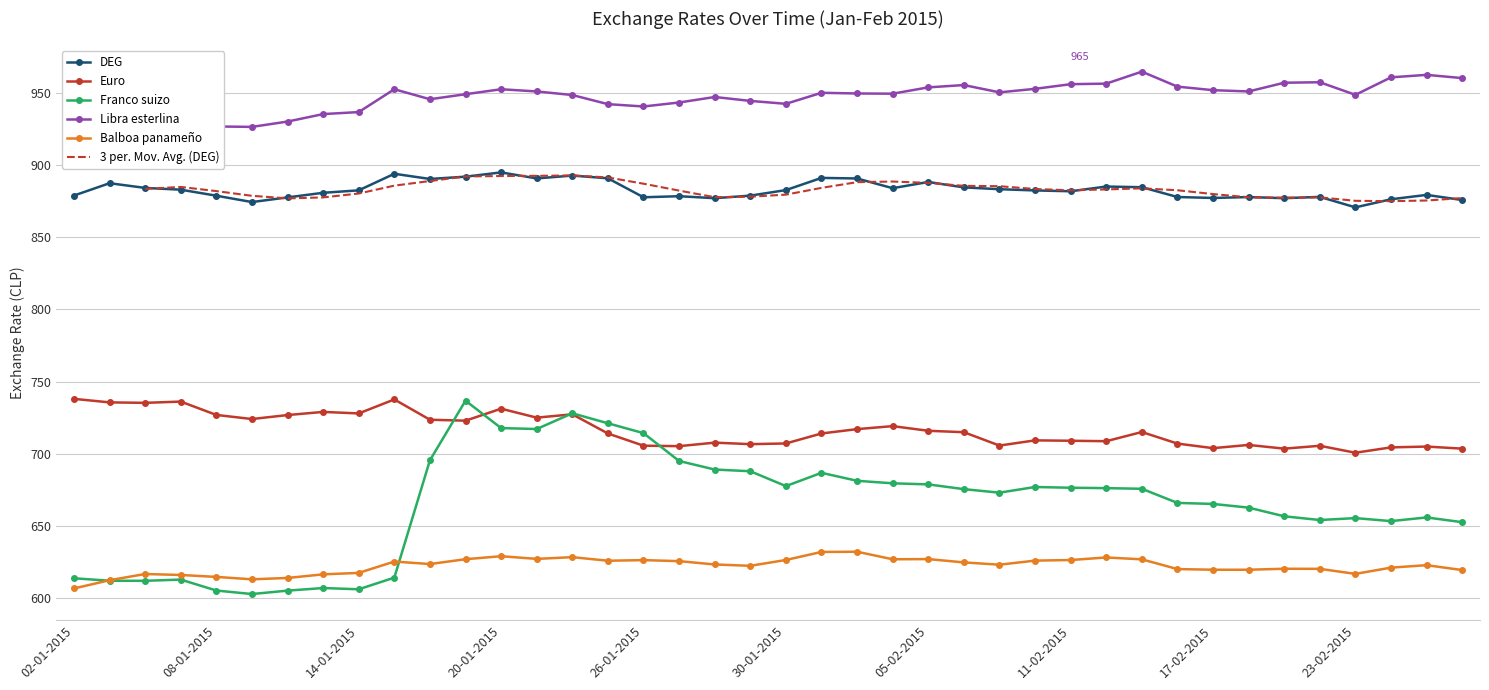

Reading left to right, list all the values displayed in this chart.

DEG: 02-01-2015=878.8	05-01-2015=887.4	06-01-2015=884.1	07-01-2015=882.9	08-01-2015=878.7	09-01-2015=874.3	12-01-2015=877.6	13-01-2015=880.7	14-01-2015=882.4	15-01-2015=893.9	16-01-2015=890.3	19-01-2015=891.9	20-01-2015=894.9	21-01-2015=890.7	22-01-2015=892.7	23-01-2015=890.8	26-01-2015=877.6	27-01-2015=878.4	28-01-2015=877.0	29-01-2015=878.8	30-01-2015=882.6	02-02-2015=891.1	03-02-2015=890.7	04-02-2015=883.9	05-02-2015=888.2	06-02-2015=884.5	09-02-2015=883.2	10-02-2015=882.4	11-02-2015=881.8	12-02-2015=885.1	13-02-2015=884.6	16-02-2015=877.8	17-02-2015=877.2	18-02-2015=877.8	19-02-2015=877.0	20-02-2015=877.9	23-02-2015=870.7	24-02-2015=876.3	25-02-2015=879.3	26-02-2015=875.7
Euro: 02-01-2015=738.0	05-01-2015=735.6	06-01-2015=735.3	07-01-2015=736.2	08-01-2015=726.9	09-01-2015=724.1	12-01-2015=726.8	13-01-2015=729.0	14-01-2015=728.0	15-01-2015=737.6	16-01-2015=723.6	19-01-2015=722.9	20-01-2015=731.2	21-01-2015=725.0	22-01-2015=727.4	23-01-2015=714.1	26-01-2015=705.6	27-01-2015=705.3	28-01-2015=707.7	29-01-2015=706.7	30-01-2015=707.2	02-02-2015=714.1	03-02-2015=717.1	04-02-2015=719.2	05-02-2015=715.9	06-02-2015=715.0	09-02-2015=705.7	10-02-2015=709.3	11-02-2015=709.0	12-02-2015=708.7	13-02-2015=715.1	16-02-2015=707.1	17-02-2015=703.9	18-02-2015=706.1	19-02-2015=703.6	20-02-2015=705.6	23-02-2015=700.7	24-02-2015=704.5	25-02-2015=705.0	26-02-2015=703.6
Franco suizo: 02-01-2015=613.8	05-01-2015=612.1	06-01-2015=612.0	07-01-2015=612.9	08-01-2015=605.3	09-01-2015=602.9	12-01-2015=605.2	13-01-2015=607.0	14-01-2015=606.2	15-01-2015=614.3	16-01-2015=695.5	19-01-2015=736.8	20-01-2015=717.8	21-01-2015=717.2	22-01-2015=728.0	23-01-2015=721.1	26-01-2015=714.3	27-01-2015=695.0	28-01-2015=689.1	29-01-2015=687.9	30-01-2015=677.6	02-02-2015=686.8	03-02-2015=681.3	04-02-2015=679.6	05-02-2015=678.8	06-02-2015=675.5	09-02-2015=673.1	10-02-2015=677.0	11-02-2015=676.5	12-02-2015=676.2	13-02-2015=675.8	16-02-2015=666.0	17-02-2015=665.3	18-02-2015=662.7	19-02-2015=656.7	20-02-2015=654.1	23-02-2015=655.5	24-02-2015=653.4	25-02-2015=655.9	26-02-2015=652.6
Libra esterlina: 02-01-2015=944.2	05-01-2015=940.8	06-01-2015=939.8	07-01-2015=935.6	08-01-2015=926.7	09-01-2015=926.4	12-01-2015=930.1	13-01-2015=935.2	14-01-2015=936.6	15-01-2015=952.5	16-01-2015=945.5	19-01-2015=949.0	20-01-2015=952.5	21-01-2015=950.9	22-01-2015=948.5	23-01-2015=942.1	26-01-2015=940.5	27-01-2015=943.3	28-01-2015=947.1	29-01-2015=944.4	30-01-2015=942.4	02-02-2015=950.0	03-02-2015=949.5	04-02-2015=949.4	05-02-2015=953.8	06-02-2015=955.4	09-02-2015=950.3	10-02-2015=952.7	11-02-2015=956.0	12-02-2015=956.3	13-02-2015=964.6	16-02-2015=954.3	17-02-2015=951.8	18-02-2015=950.9	19-02-2015=957.0	20-02-2015=957.3	23-02-2015=948.6	24-02-2015=960.7	25-02-2015=962.4	26-02-2015=960.2
Balboa panameño: 02-01-2015=606.8	05-01-2015=612.5	06-01-2015=616.8	07-01-2015=616.1	08-01-2015=614.8	09-01-2015=613.1	12-01-2015=614.0	13-01-2015=616.5	14-01-2015=617.5	15-01-2015=625.4	16-01-2015=623.7	19-01-2015=627.0	20-01-2015=629.1	21-01-2015=627.2	22-01-2015=628.4	23-01-2015=626.0	26-01-2015=626.4	27-01-2015=625.7	28-01-2015=623.4	29-01-2015=622.4	30-01-2015=626.5	02-02-2015=632.0	03-02-2015=632.2	04-02-2015=627.0	05-02-2015=627.1	06-02-2015=624.8	09-02-2015=623.2	10-02-2015=626.0	11-02-2015=626.4	12-02-2015=628.2	13-02-2015=626.9	16-02-2015=620.2	17-02-2015=619.7	18-02-2015=619.7	19-02-2015=620.4	20-02-2015=620.3	23-02-2015=616.9	24-02-2015=621.2	25-02-2015=622.9	26-02-2015=619.5